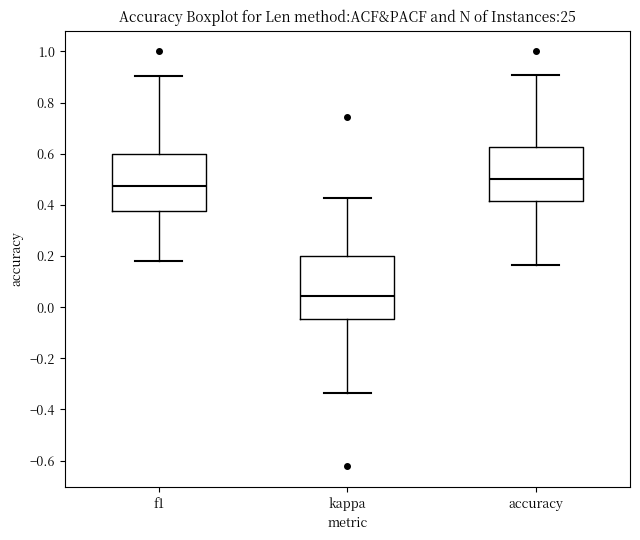

Which box is the tallest, from its lower edge to its upper edge?

kappa